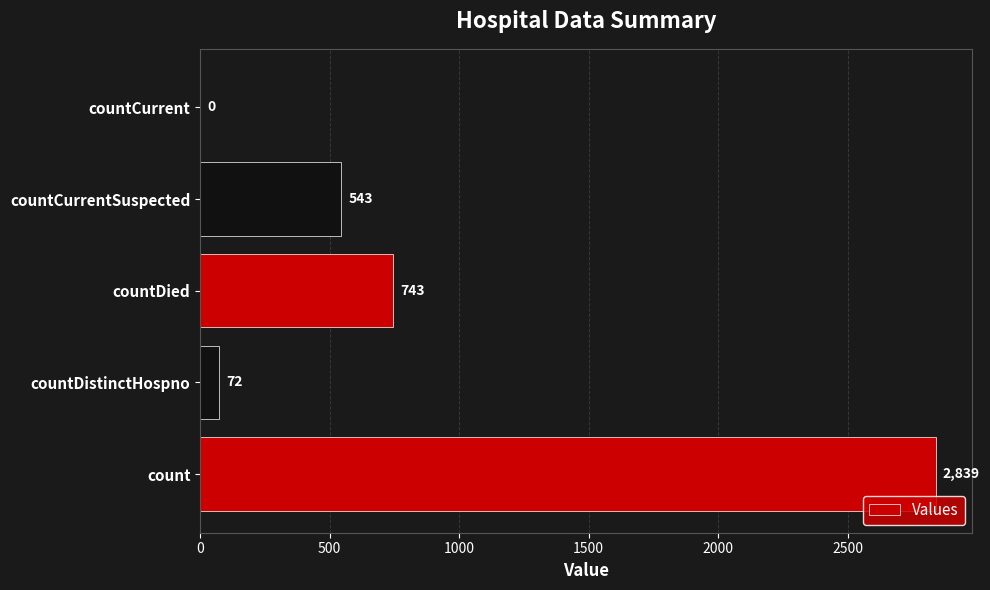

Reading bottom to top, list all the values displayed in this chart.

count=2839	countDistinctHospno=72	countDied=743	countCurrentSuspected=543	countCurrent=0